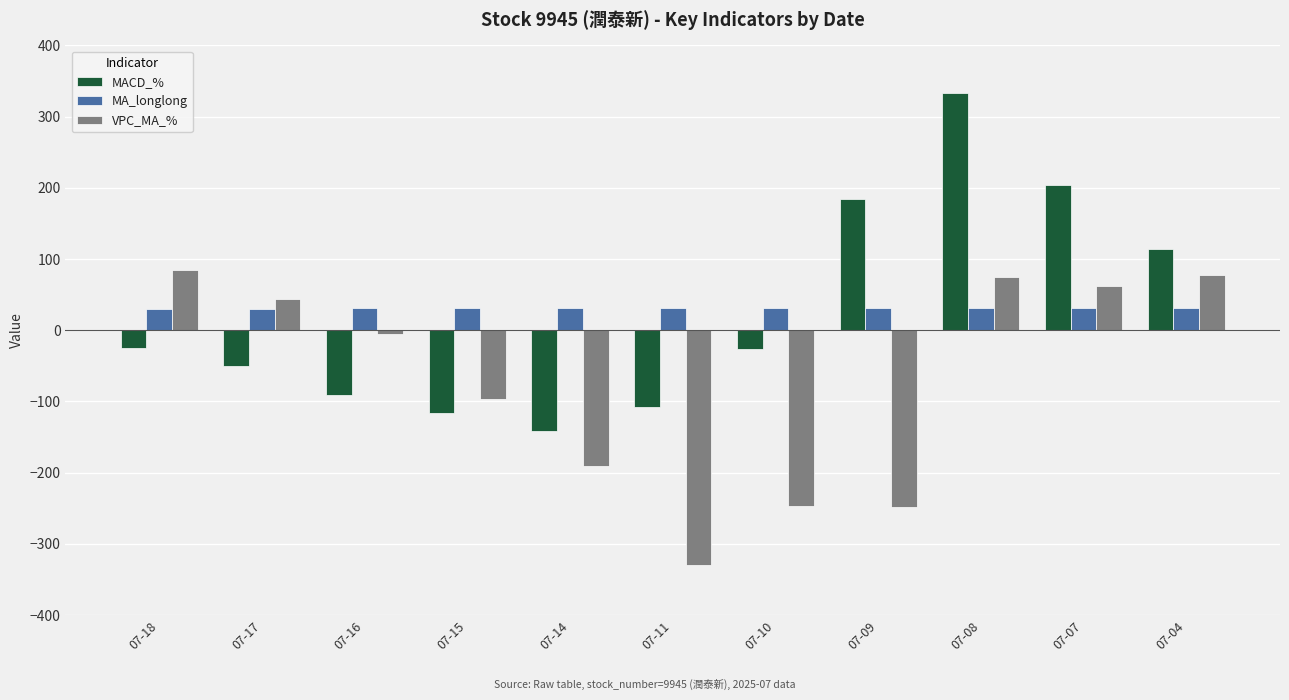

What is the difference between the highest and lowest values at 07-04?

82.7